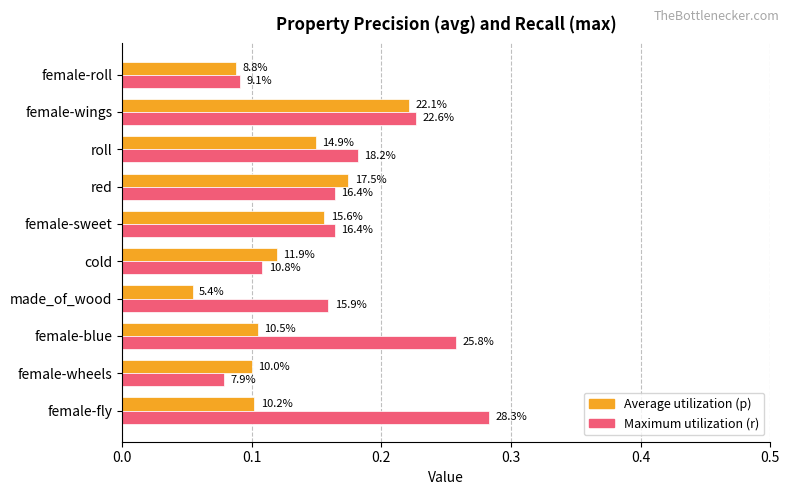

What position from the left is female-sweet?

6